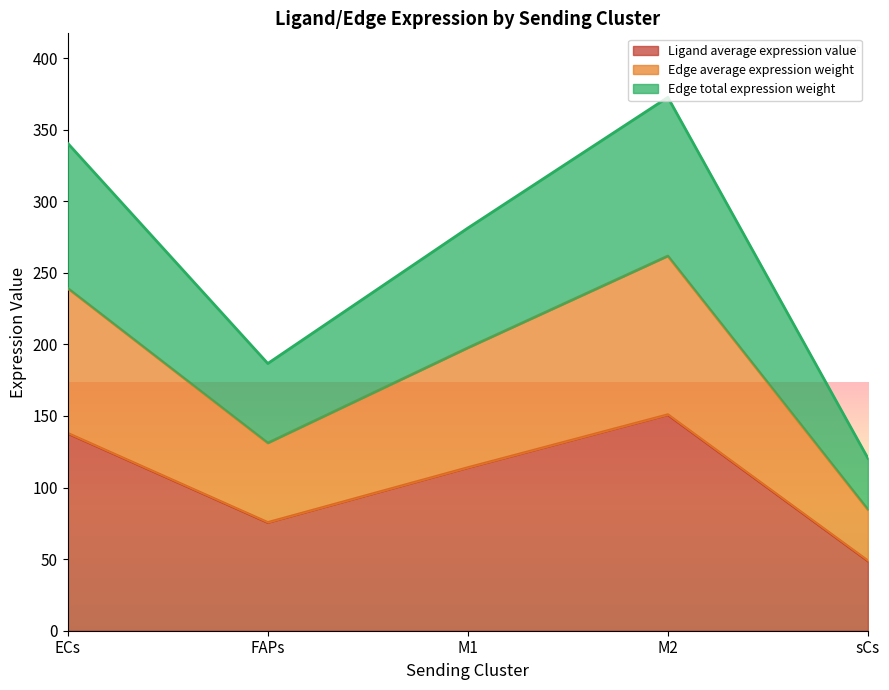

What is the maximum value for Edge average expression weight?

261.7